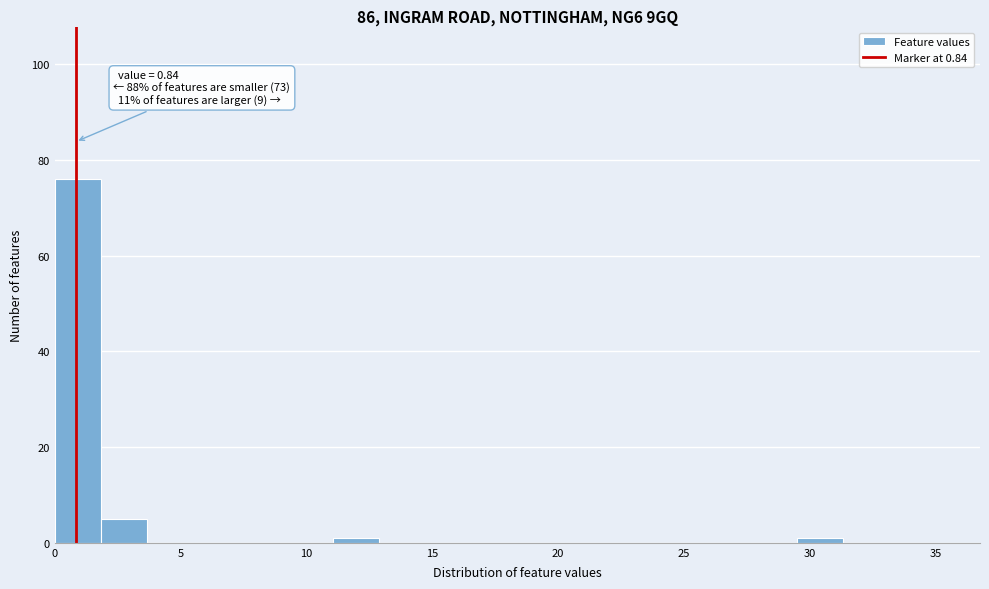

Around what value on the x-axis is the tallest bar? Give the approximate position of its centre, as read against the axis.

1.0